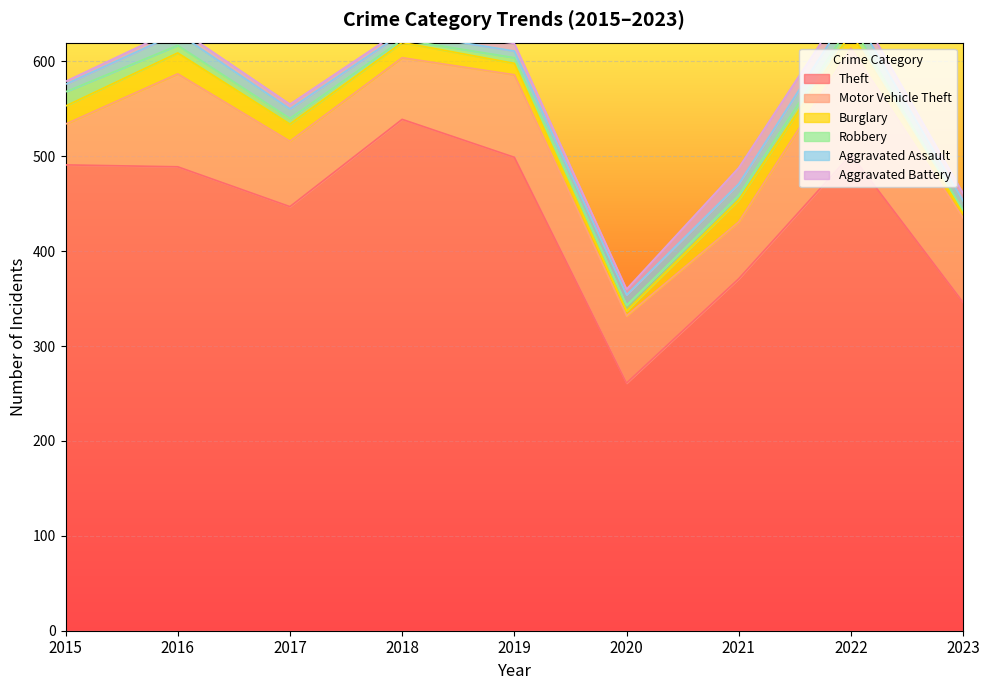

What is the smallest value displayed?

3